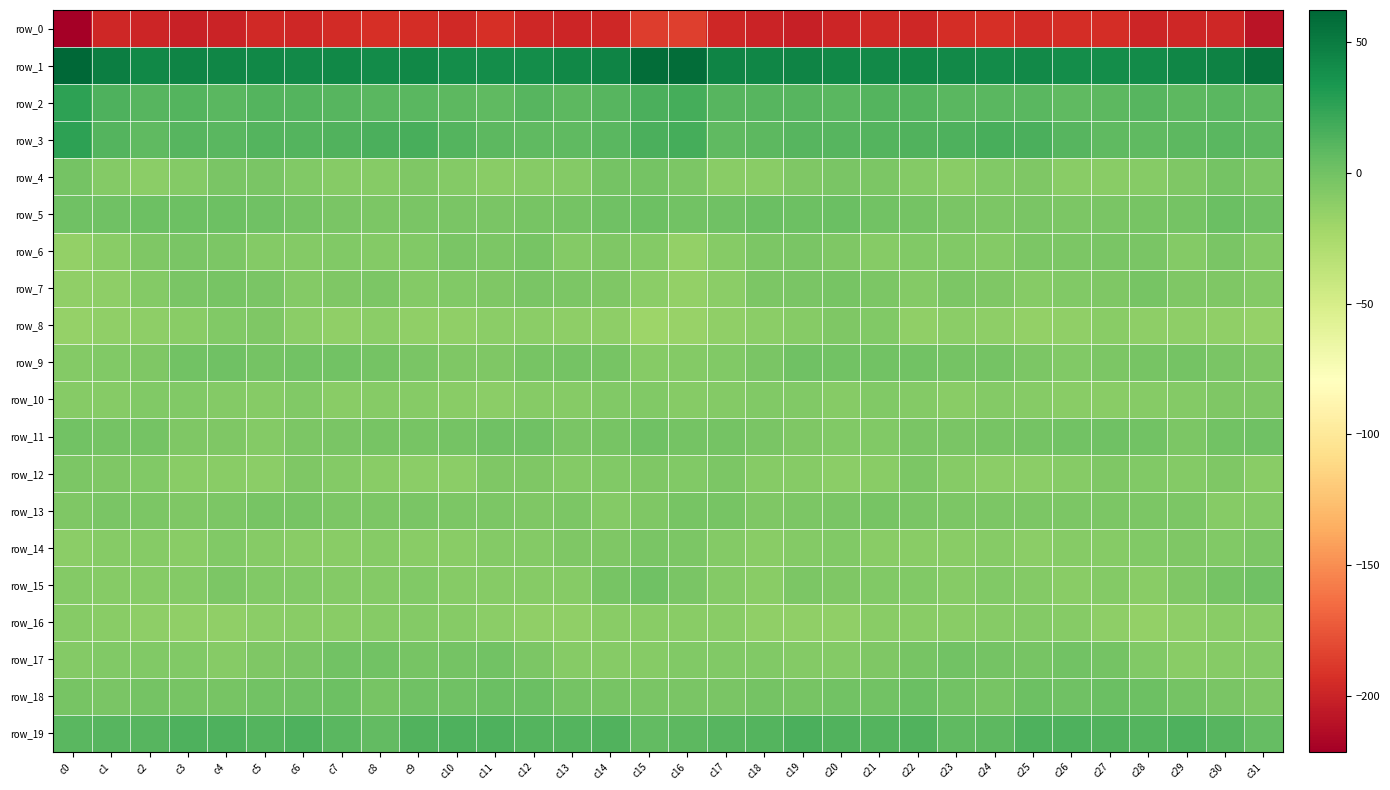

Reading right to left, list all the values displayed in this chart.

row_0: c31=-208.9	c30=-197.9	c29=-197.9	c28=-198.4	c27=-194.0	c26=-194.5	c25=-195.7	c24=-192.8	c23=-194.1	c22=-197.9	c21=-196.8	c20=-198.6	c19=-201.7	c18=-199.9	c17=-197.4	c16=-185.0	c15=-186.5	c14=-197.6	c13=-198.4	c12=-197.3	c11=-192.7	c10=-196.2	c9=-194.1	c8=-192.9	c7=-195.6	c6=-197.8	c5=-196.9	c4=-200.2	c3=-201.4	c2=-199.0	c1=-197.4	c0=-221.6
row_1: c31=55.0	c30=46.2	c29=44.1	c28=40.5	c27=39.4	c26=39.2	c25=41.7	c24=41.3	c23=41.5	c22=42.7	c21=42.0	c20=43.2	c19=45.3	c18=43.6	c17=45.5	c16=58.5	c15=58.3	c14=45.7	c13=42.8	c12=39.9	c11=39.2	c10=39.6	c9=42.5	c8=40.6	c7=42.9	c6=41.7	c5=42.5	c4=43.9	c3=45.1	c2=43.5	c1=49.0	c0=62.4
row_2: c31=8.8	c30=9.9	c29=9.0	c28=10.6	c27=8.5	c26=7.3	c25=9.8	c24=9.6	c23=9.9	c22=11.9	c21=12.4	c20=9.8	c19=11.3	c18=11.1	c17=11.2	c16=17.6	c15=15.7	c14=10.4	c13=8.7	c12=11.0	c11=7.3	c10=8.2	c9=10.1	c8=9.5	c7=10.9	c6=12.0	c5=11.9	c4=9.6	c3=12.1	c2=10.5	c1=14.7	c0=26.3
row_3: c31=9.1	c30=9.3	c29=8.5	c28=7.9	c27=7.6	c26=10.8	c25=14.7	c24=16.3	c23=13.9	c22=12.7	c21=12.1	c20=10.3	c19=10.3	c18=8.8	c17=7.3	c16=17.6	c15=14.8	c14=9.8	c13=7.5	c12=7.7	c11=8.7	c10=12.3	c9=16.1	c8=15.4	c7=13.5	c6=12.2	c5=11.5	c4=10.0	c3=10.7	c2=7.1	c1=11.6	c0=25.9
row_4: c31=-5.0	c30=-0.9	c29=-6.1	c28=-8.6	c27=-10.2	c26=-9.8	c25=-6.0	c24=-7.4	c23=-9.9	c22=-8.3	c21=-4.5	c20=-3.1	c19=-6.3	c18=-10.3	c17=-10.3	c16=-5.1	c15=-1.1	c14=-1.8	c13=-7.9	c12=-9.5	c11=-10.2	c10=-8.5	c9=-5.3	c8=-9.2	c7=-9.6	c6=-6.9	c5=-3.7	c4=-3.9	c3=-8.2	c2=-10.9	c1=-7.8	c0=-1.7
row_5: c31=1.4	c30=2.5	c29=-1.5	c28=-2.2	c27=-3.6	c26=-4.4	c25=-3.1	c24=-4.7	c23=-4.0	c22=-1.9	c21=-0.1	c20=2.9	c19=1.4	c18=2.8	c17=0.6	c16=0.2	c15=2.3	c14=1.0	c13=-1.9	c12=-2.9	c11=-4.1	c10=-4.0	c9=-3.2	c8=-5.2	c7=-3.2	c6=-1.0	c5=1.2	c4=2.3	c3=1.9	c2=2.4	c1=1.0	c0=0.4
row_6: c31=-8.4	c30=-3.6	c29=-8.5	c28=-3.1	c27=-3.5	c26=-4.6	c25=-4.6	c24=-8.4	c23=-6.7	c22=-7.4	c21=-9.0	c20=-6.0	c19=-3.6	c18=-4.9	c17=-8.8	c16=-14.2	c15=-8.4	c14=-5.4	c13=-7.5	c12=-2.0	c11=-4.9	c10=-3.6	c9=-6.6	c8=-8.1	c7=-6.5	c6=-8.2	c5=-8.1	c4=-4.6	c3=-3.8	c2=-6.0	c1=-10.0	c0=-14.4
row_7: c31=-7.6	c30=-5.6	c29=-5.7	c28=-2.8	c27=-5.4	c26=-6.4	c25=-8.9	c24=-6.1	c23=-4.6	c22=-8.5	c21=-5.0	c20=-2.5	c19=-4.1	c18=-5.2	c17=-11.6	c16=-14.5	c15=-11.1	c14=-6.0	c13=-4.3	c12=-3.7	c11=-5.7	c10=-7.3	c9=-8.4	c8=-4.8	c7=-6.3	c6=-8.4	c5=-3.2	c4=-2.9	c3=-4.1	c2=-7.6	c1=-12.1	c0=-14.1
row_8: c31=-15.7	c30=-14.1	c29=-12.1	c28=-12.8	c27=-10.4	c26=-13.2	c25=-14.2	c24=-12.4	c23=-11.8	c22=-13.1	c21=-7.1	c20=-5.4	c19=-9.1	c18=-11.0	c17=-13.4	c16=-17.2	c15=-19.3	c14=-12.9	c13=-12.7	c12=-11.8	c11=-11.2	c10=-13.8	c9=-13.8	c8=-11.6	c7=-13.2	c6=-11.1	c5=-5.5	c4=-6.8	c3=-9.8	c2=-12.0	c1=-13.3	c0=-16.1
row_9: c31=-5.7	c30=-4.1	c29=-1.5	c28=-2.3	c27=-4.5	c26=-6.6	c25=-4.7	c24=-1.9	c23=-1.0	c22=0.2	c21=-0.8	c20=-0.5	c19=0.6	c18=-3.8	c17=-7.2	c16=-8.5	c15=-8.9	c14=-2.4	c13=-1.9	c12=-3.0	c11=-5.6	c10=-6.3	c9=-3.3	c8=-1.9	c7=-0.3	c6=0.1	c5=-1.6	c4=0.6	c3=-0.6	c2=-5.3	c1=-7.1	c0=-7.8
row_10: c31=-6.1	c30=-6.1	c29=-8.5	c28=-8.7	c27=-10.7	c26=-10.4	c25=-9.6	c24=-8.2	c23=-10.7	c22=-8.4	c21=-6.9	c20=-9.3	c19=-6.9	c18=-6.6	c17=-8.4	c16=-9.3	c15=-7.0	c14=-7.0	c13=-8.6	c12=-9.4	c11=-10.9	c10=-10.0	c9=-8.9	c8=-9.0	c7=-10.5	c6=-7.0	c5=-8.7	c4=-8.3	c3=-6.7	c2=-6.6	c1=-9.5	c0=-8.7
row_11: c31=0.3	c30=-0.4	c29=-4.4	c28=-0.5	c27=1.2	c26=-0.3	c25=-1.7	c24=-2.5	c23=-3.1	c22=-4.1	c21=-7.5	c20=-7.1	c19=-6.1	c18=-3.1	c17=-0.9	c16=-1.6	c15=1.1	c14=-2.3	c13=-3.7	c12=0.9	c11=0.9	c10=-0.9	c9=-2.2	c8=-2.2	c7=-4.0	c6=-5.0	c5=-8.1	c4=-6.3	c3=-5.8	c2=-1.4	c1=-1.3	c0=-0.8
row_12: c31=-9.9	c30=-6.3	c29=-8.3	c28=-7.0	c27=-5.6	c26=-8.9	c25=-11.6	c24=-11.6	c23=-9.1	c22=-5.1	c21=-9.9	c20=-11.1	c19=-9.4	c18=-9.3	c17=-4.8	c16=-7.4	c15=-5.8	c14=-6.5	c13=-8.4	c12=-6.2	c11=-5.9	c10=-11.1	c9=-11.3	c8=-10.8	c7=-7.7	c6=-5.7	c5=-11.6	c4=-9.7	c3=-10.3	c2=-6.8	c1=-5.4	c0=-5.0
row_13: c31=-7.5	c30=-9.5	c29=-5.0	c28=-5.1	c27=-4.9	c26=-4.8	c25=-4.4	c24=-4.8	c23=-4.9	c22=-3.9	c21=-2.0	c20=-3.8	c19=-5.0	c18=-6.3	c17=-2.9	c16=-3.1	c15=-5.8	c14=-8.2	c13=-4.3	c12=-5.7	c11=-4.5	c10=-5.1	c9=-4.2	c8=-5.1	c7=-4.5	c6=-3.0	c5=-2.0	c4=-4.5	c3=-5.7	c2=-4.9	c1=-3.9	c0=-5.9
row_14: c31=-5.1	c30=-6.7	c29=-5.3	c28=-7.1	c27=-8.7	c26=-9.1	c25=-11.1	c24=-9.1	c23=-10.1	c22=-10.0	c21=-9.8	c20=-7.2	c19=-8.5	c18=-10.6	c17=-8.1	c16=-5.0	c15=-3.5	c14=-5.9	c13=-6.0	c12=-8.0	c11=-8.6	c10=-9.8	c9=-10.8	c8=-9.2	c7=-10.1	c6=-10.0	c5=-8.7	c4=-7.2	c3=-9.9	c2=-9.5	c1=-9.2	c0=-11.1
row_15: c31=0.5	c30=-0.8	c29=-6.2	c28=-10.3	c27=-8.4	c26=-10.1	c25=-8.0	c24=-7.0	c23=-9.1	c22=-6.9	c21=-6.8	c20=-5.4	c19=-5.2	c18=-10.4	c17=-8.6	c16=-4.1	c15=0.8	c14=-2.1	c13=-9.3	c12=-9.1	c11=-9.0	c10=-9.4	c9=-7.4	c8=-8.0	c7=-8.5	c6=-6.5	c5=-7.2	c4=-4.2	c3=-7.8	c2=-9.6	c1=-8.9	c0=-8.2
row_16: c31=-10.0	c30=-9.8	c29=-12.3	c28=-14.8	c27=-12.2	c26=-9.7	c25=-8.2	c24=-8.6	c23=-9.9	c22=-10.5	c21=-10.1	c20=-13.3	c19=-13.8	c18=-13.2	c17=-10.5	c16=-10.3	c15=-10.2	c14=-10.0	c13=-14.1	c12=-13.9	c11=-11.1	c10=-9.0	c9=-8.4	c8=-8.9	c7=-10.4	c6=-10.2	c5=-11.3	c4=-13.8	c3=-13.8	c2=-12.1	c1=-10.4	c0=-9.6
row_17: c31=-7.8	c30=-9.3	c29=-9.9	c28=-7.1	c27=-0.9	c26=-0.6	c25=-3.1	c24=-1.4	c23=-0.1	c22=-2.2	c21=-5.3	c20=-8.6	c19=-8.2	c18=-6.7	c17=-6.5	c16=-6.9	c15=-8.7	c14=-9.5	c13=-9.6	c12=-4.7	c11=0.3	c10=-1.9	c9=-2.6	c8=-0.4	c7=-0.5	c6=-3.8	c5=-6.1	c4=-9.5	c3=-6.9	c2=-6.9	c1=-7.0	c0=-7.6
row_18: c31=-5.4	c30=-3.2	c29=-1.8	c28=1.5	c27=3.5	c26=1.0	c25=1.7	c24=-2.0	c23=0.1	c22=2.6	c21=-0.1	c20=-0.8	c19=-2.8	c18=-1.4	c17=-3.1	c16=-3.7	c15=-4.1	c14=-2.5	c13=-0.9	c12=2.9	c11=2.5	c10=1.3	c9=1.1	c8=-2.5	c7=2.0	c6=1.3	c5=0.1	c4=-2.2	c3=-2.3	c2=-1.5	c1=-4.1	c0=-2.6
row_19: c31=4.9	c30=11.1	c29=13.6	c28=11.6	c27=13.4	c26=13.7	c25=13.8	c24=8.6	c23=7.4	c22=12.9	c21=12.4	c20=13.1	c19=14.7	c18=11.7	c17=10.4	c16=8.9	c15=6.5	c14=13.3	c13=12.3	c12=12.0	c11=13.7	c10=14.1	c9=12.6	c8=6.7	c7=9.2	c6=13.7	c5=12.2	c4=14.0	c3=13.8	c2=10.8	c1=10.4	c0=9.5